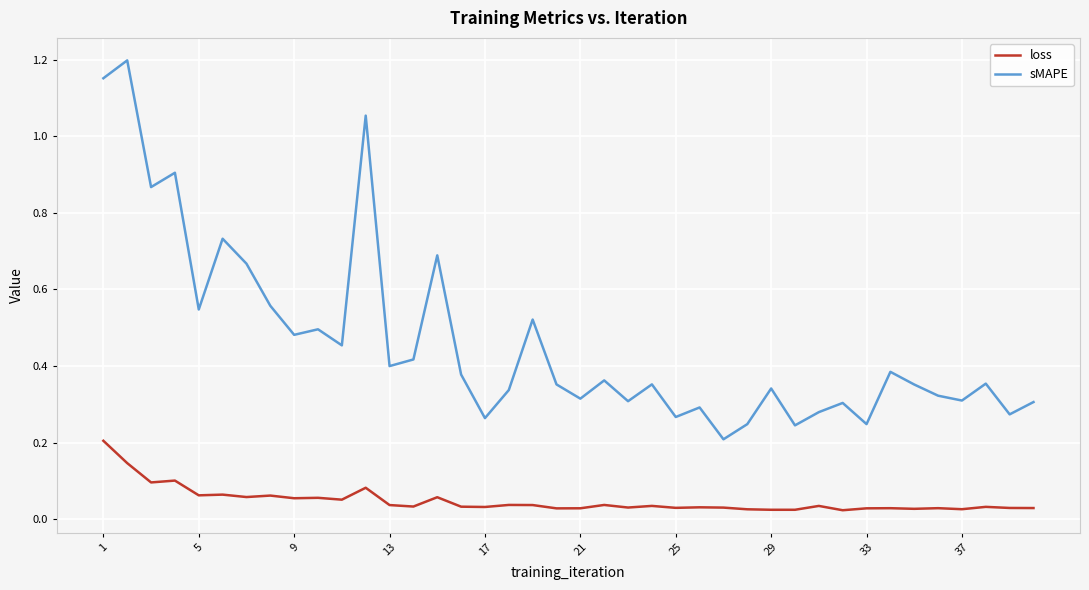

How many categories are shown in the chart?

40